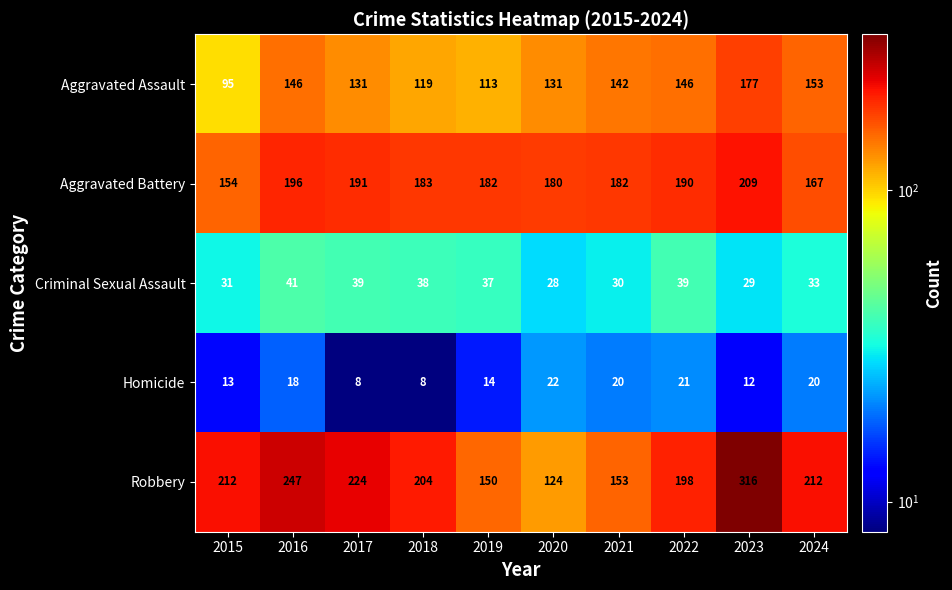

True or false: Criminal Sexual Assault has a value of 39 at 2022.

True